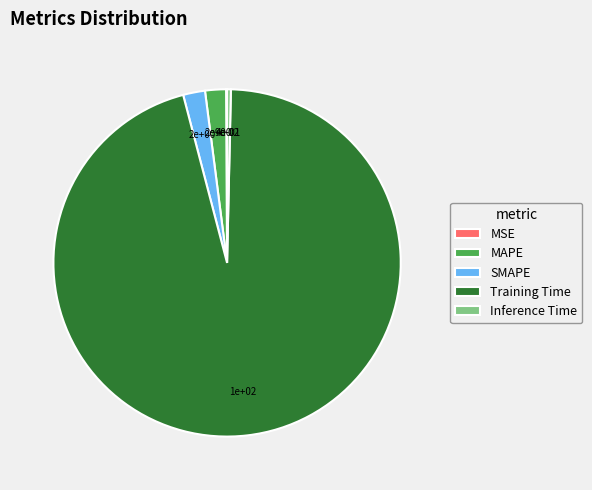

Which category has the biggest portion of the pie?

Training Time